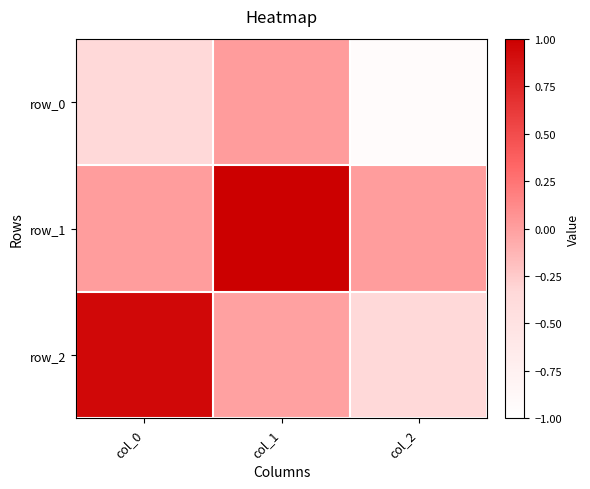

What is the total value across all series at col_0?

0.6